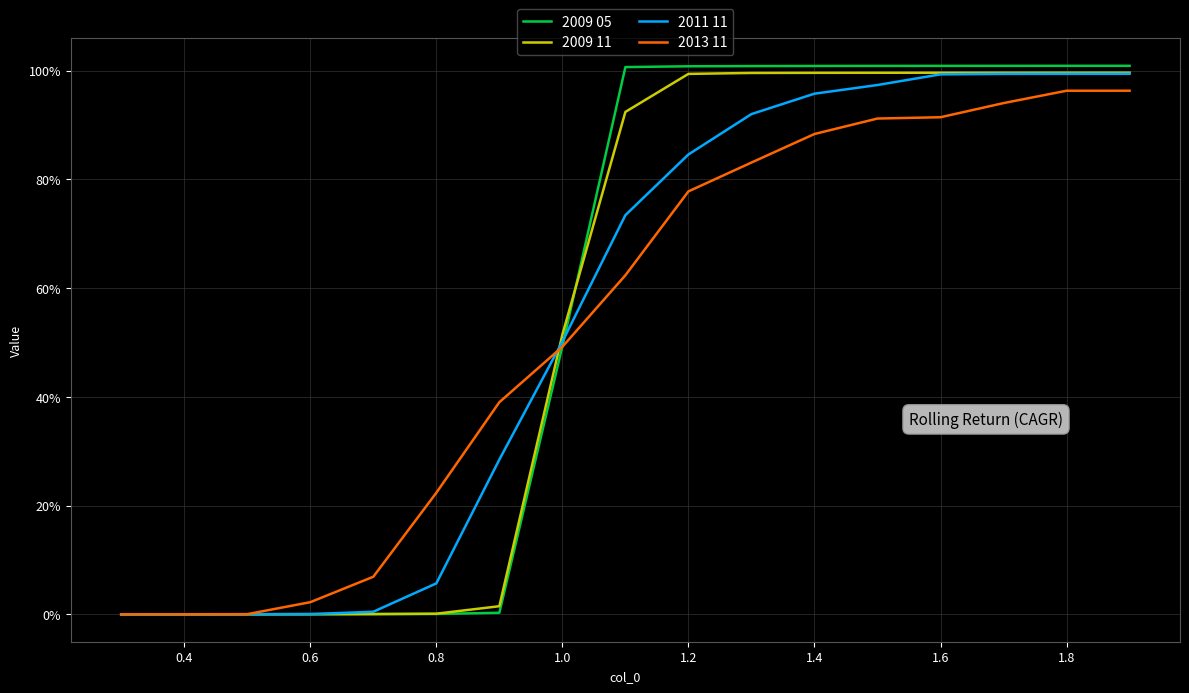

Which series has the widest spread of values?

2009 05